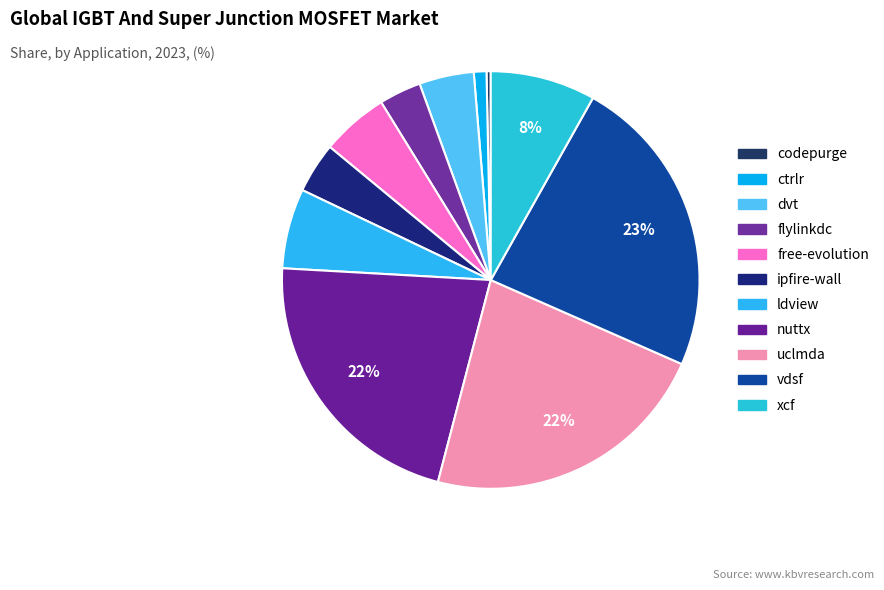

Which category has the biggest portion of the pie?

vdsf.csv